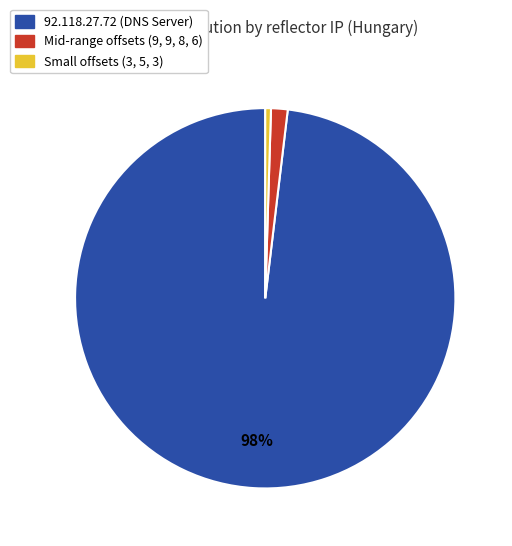

Does any single category account for the majority?

Yes